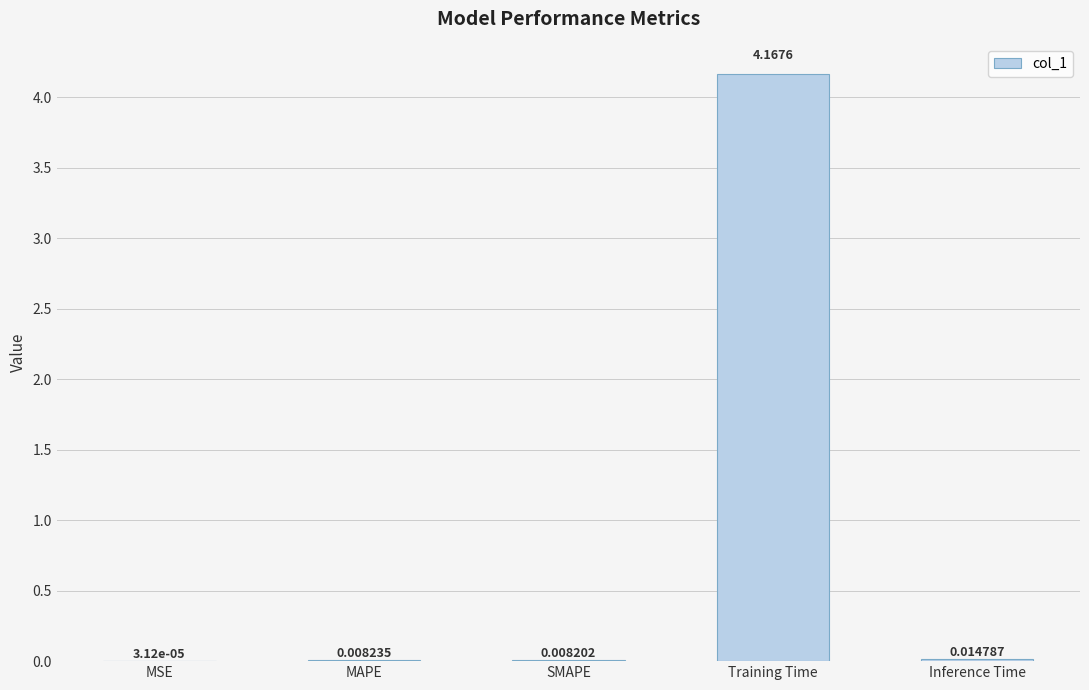

Does the chart contain stacked bars?

No